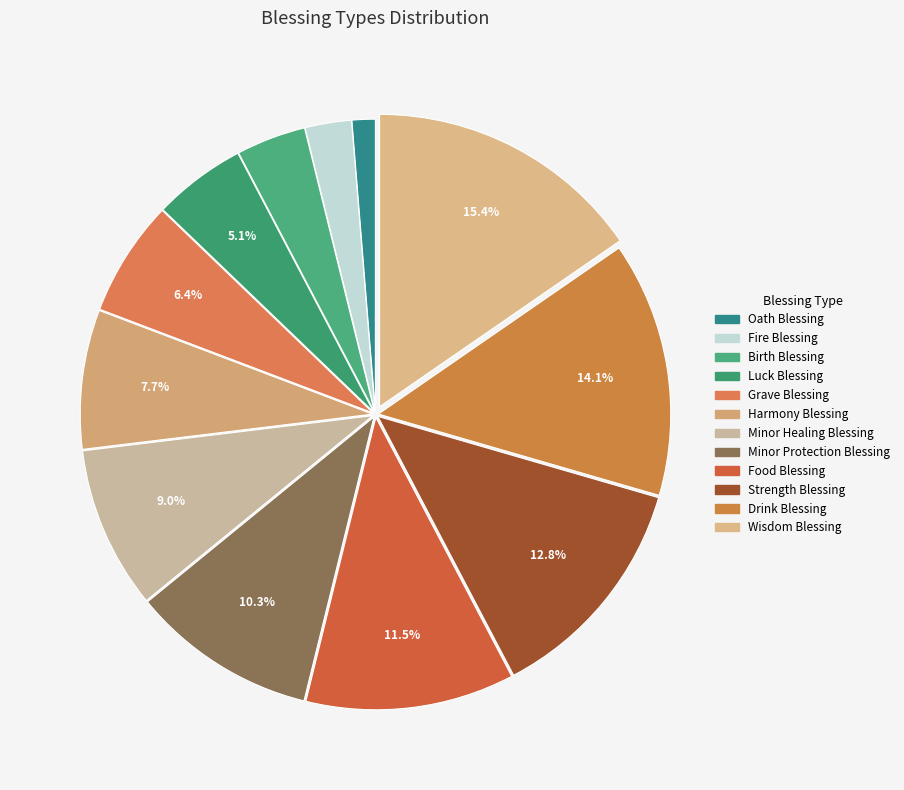

Is it true that Minor Protection Blessing is 1% of the pie?

False